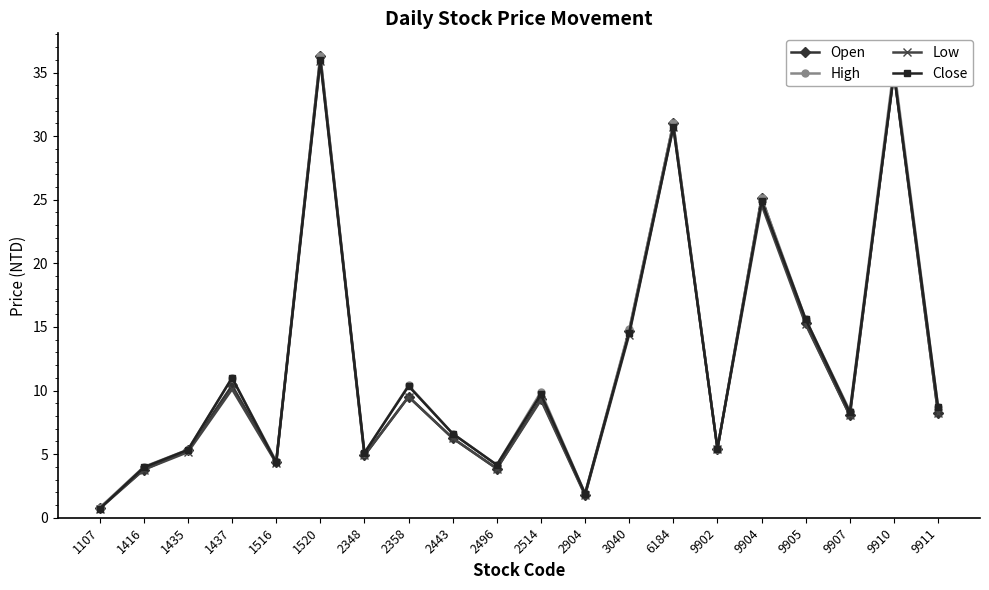

Which category has the lowest value in the Open series?

1107